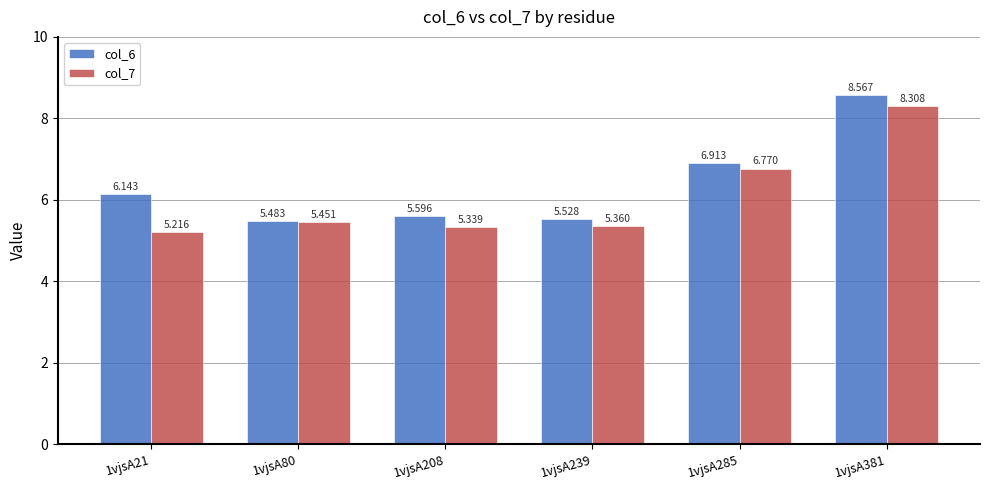

At which category is the sum across all series the highest?

1vjsA381